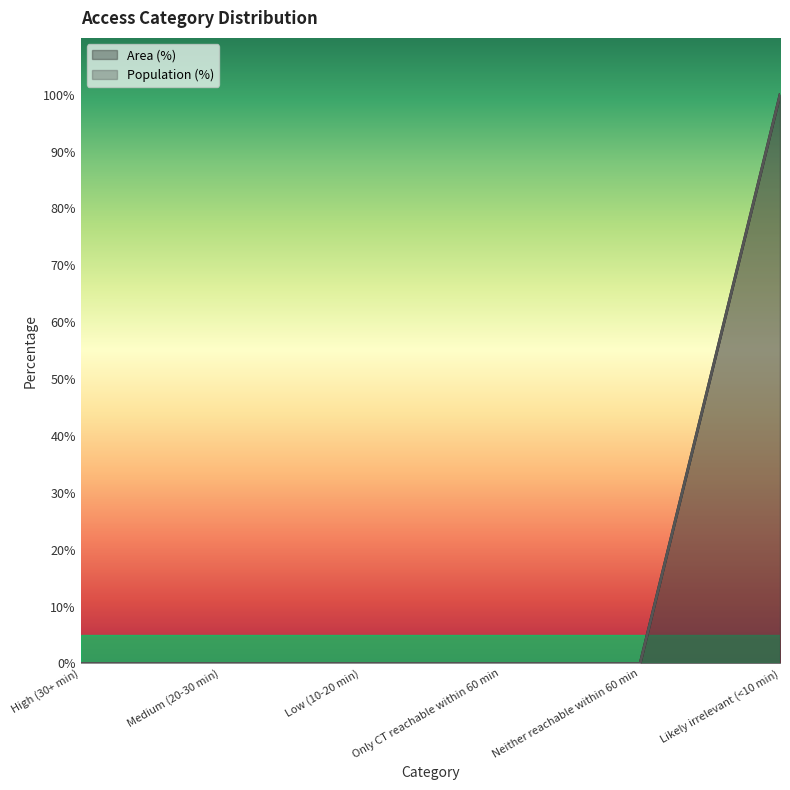

At which label does Area (%) reach its minimum?

High (30+ min)